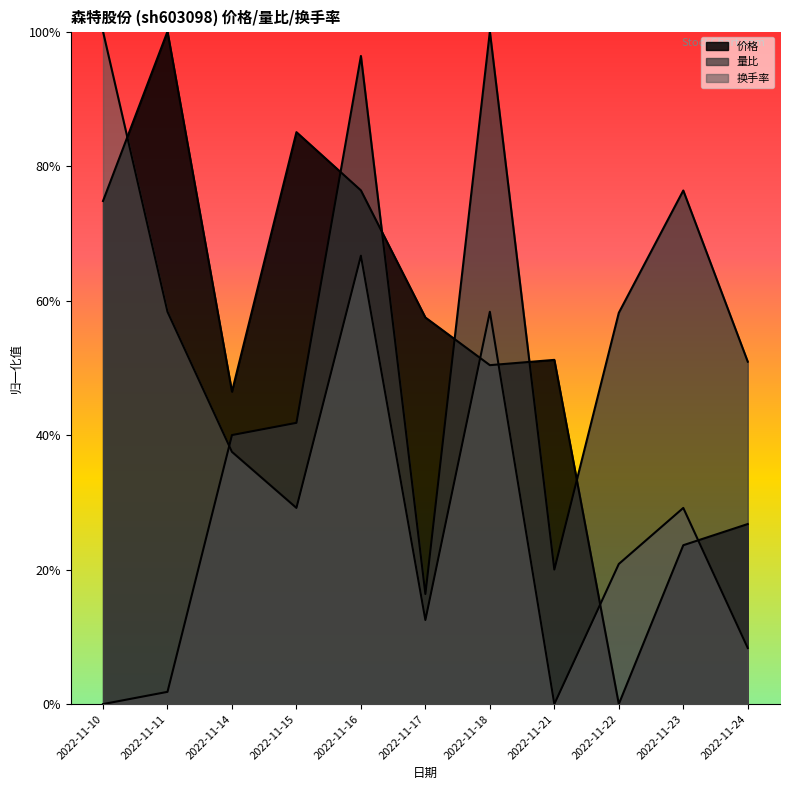

How many lines are shown in the chart?

3